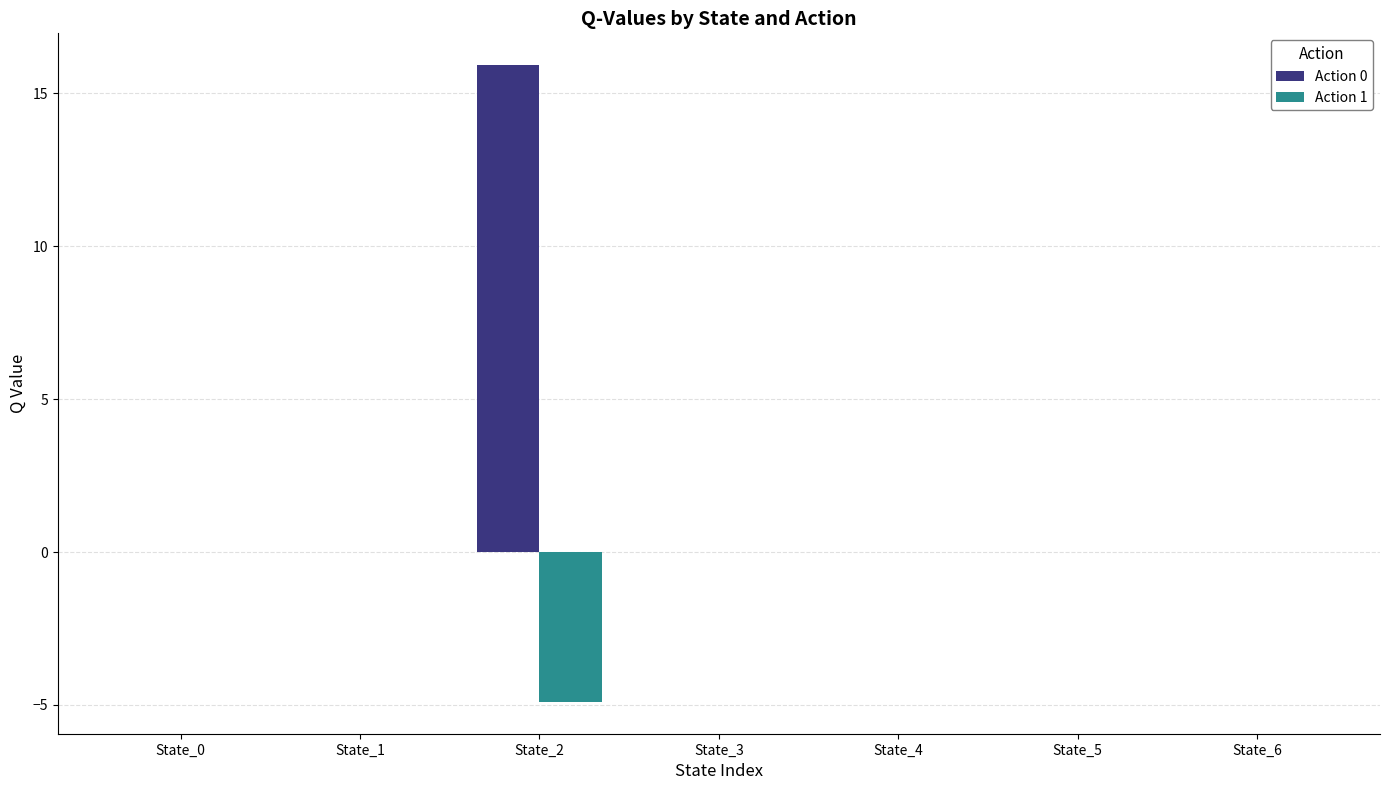

Are the bars horizontal?

No